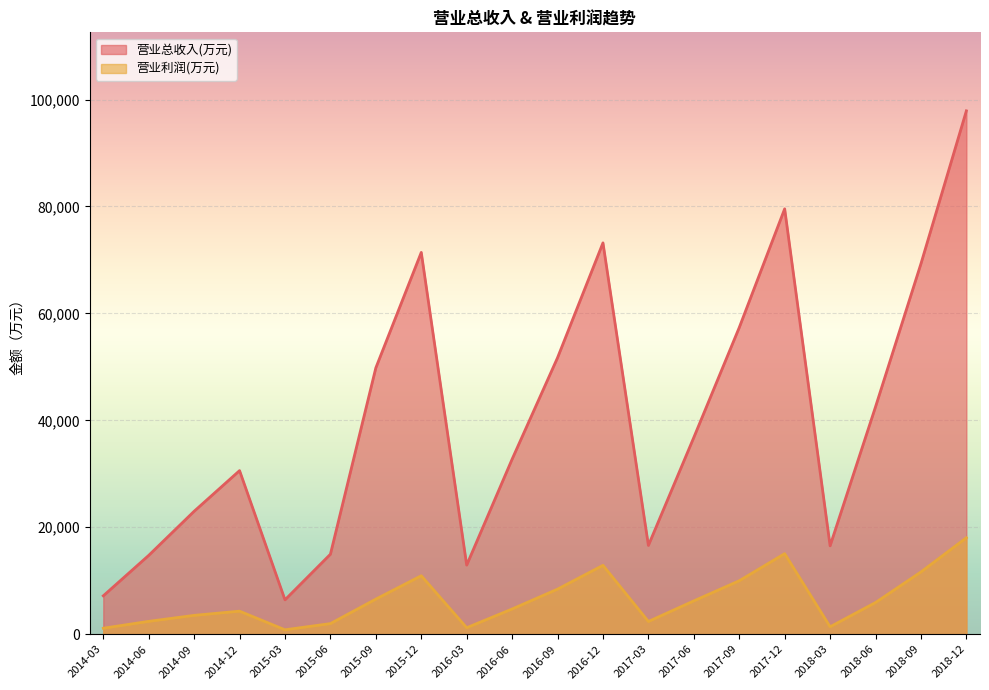

At 2017-12, list the series in order from largest to smallest.

营业总收入(万元), 营业利润(万元)